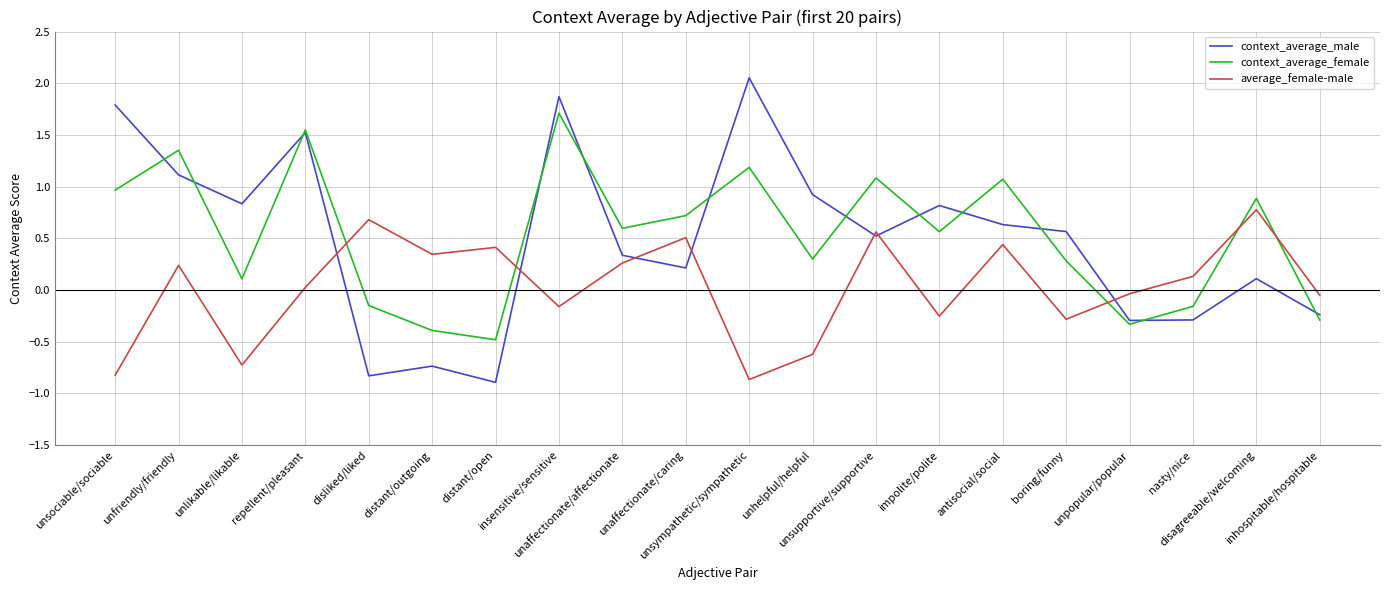

List the series in order of their peak value, highest first.

context_average_male, context_average_female, average_female-male